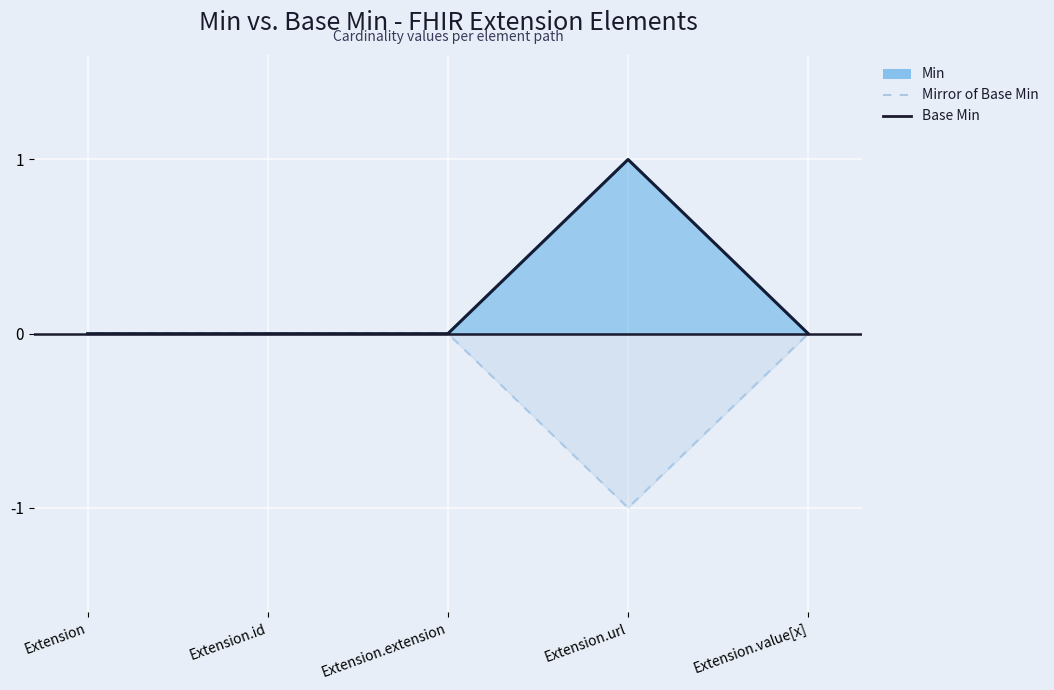

What is the maximum value for Base Min?

1